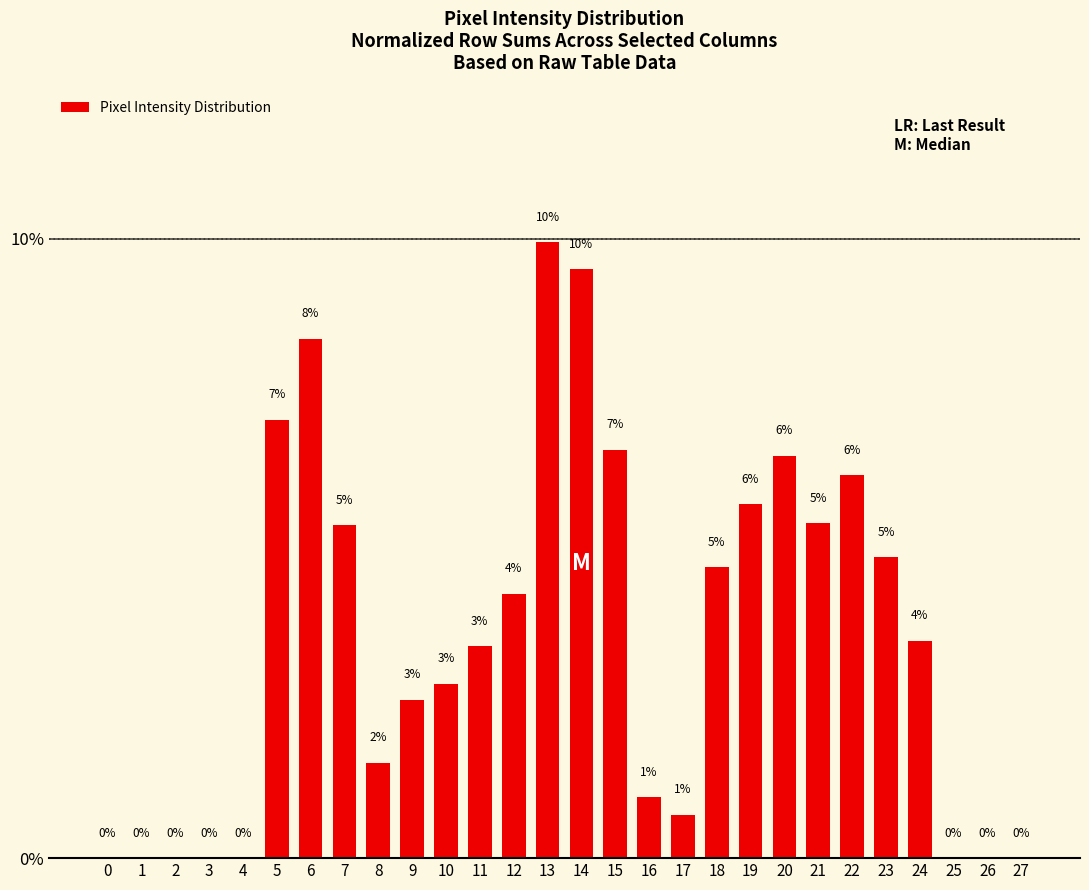

Which has a higher value, 27 or 0?

27